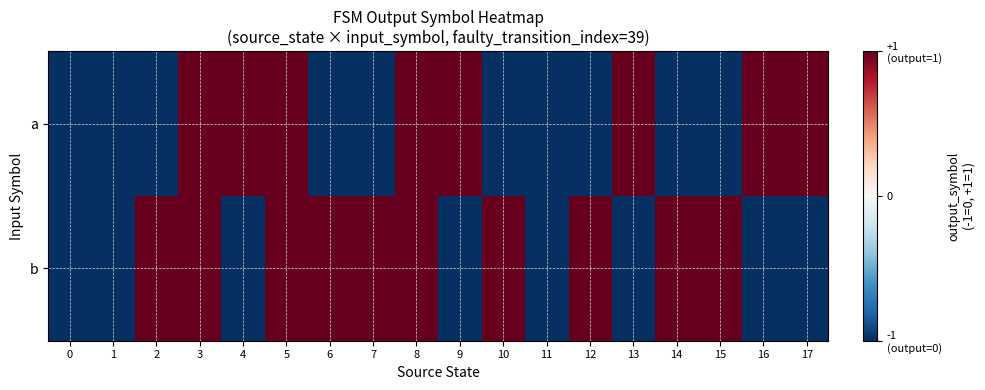

List the series in order of their peak value, highest first.

a, b